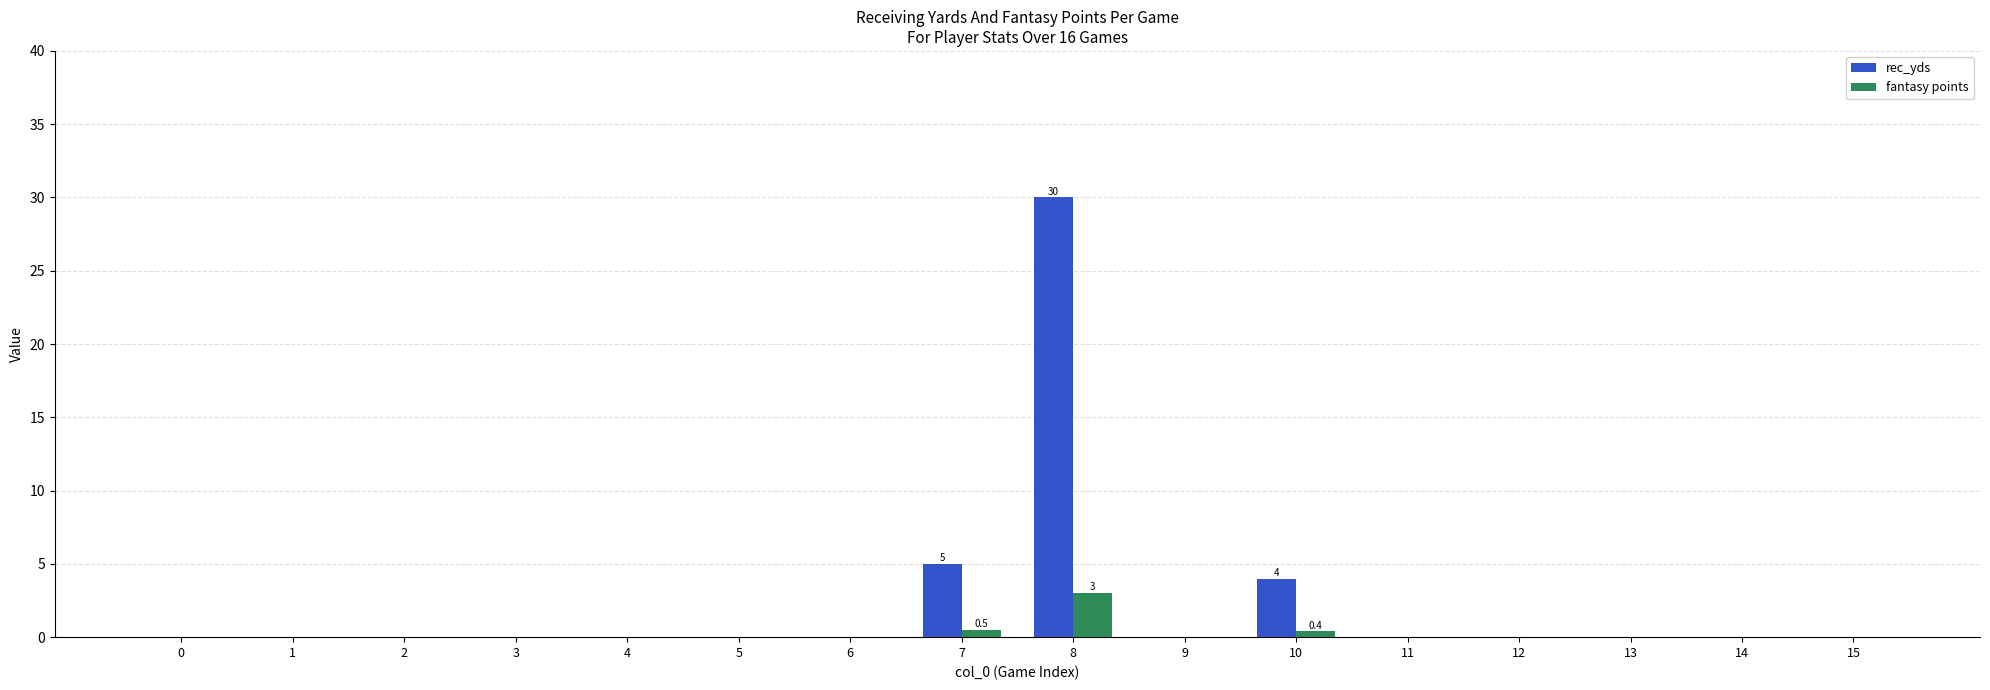

At which category is the sum across all series the highest?

8